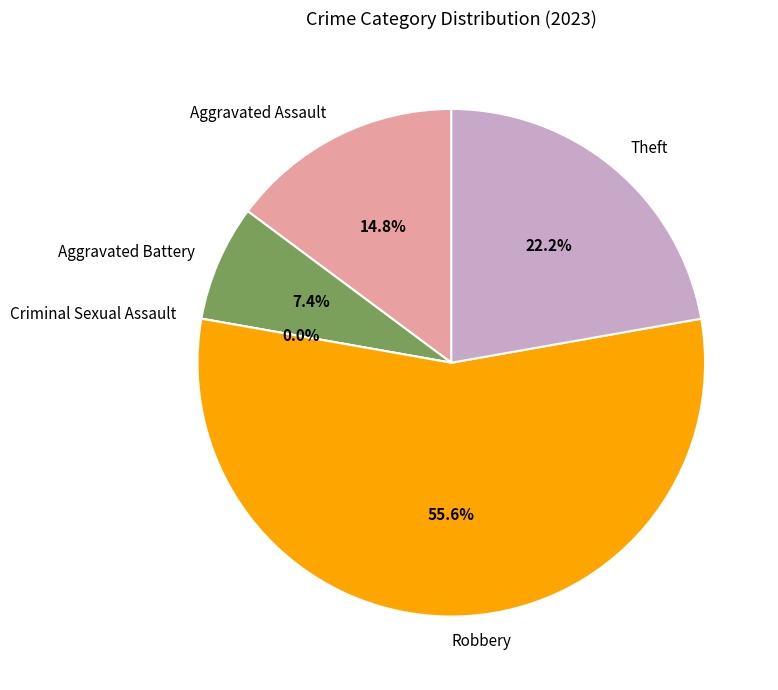

What is the smallest slice in the pie chart?

Criminal Sexual Assault